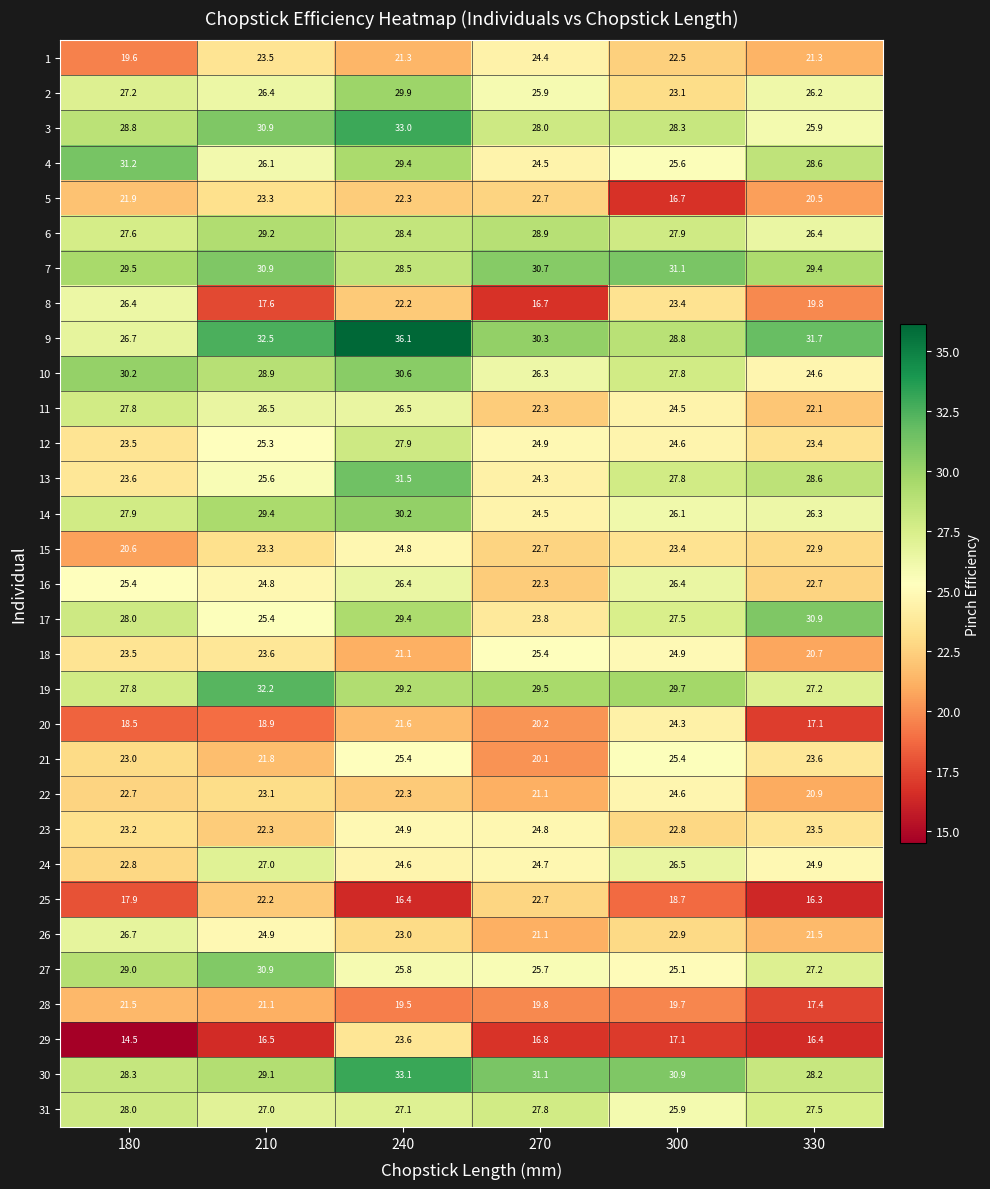

At how many categories does at least one series exceed 32?

2